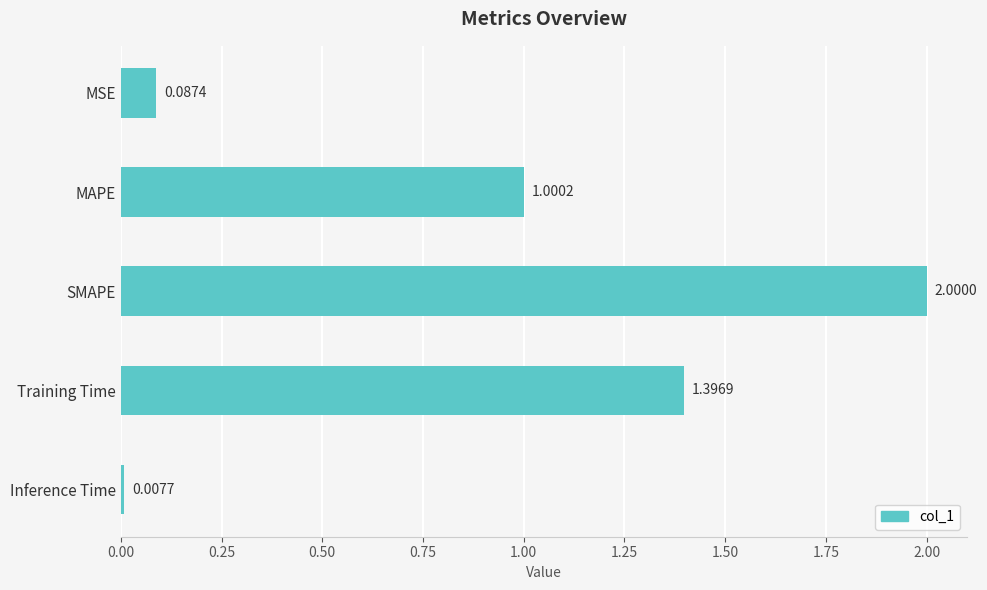

What is the label of the 2nd bar from the bottom?

Training Time